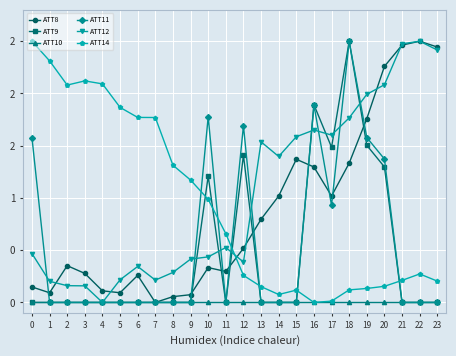

Does the chart have visible grid lines?

Yes